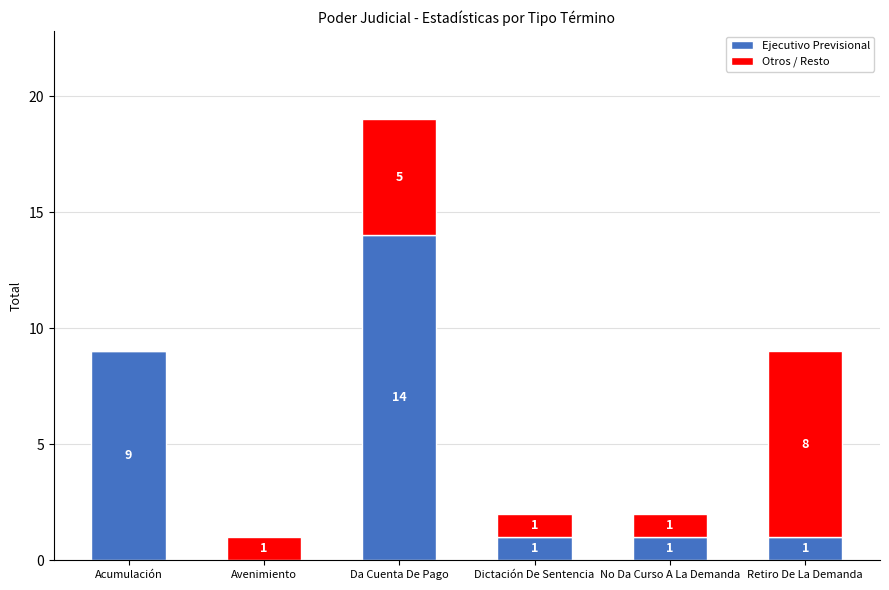

The Ejecutivo Previsional series shows 6 at Da Cuenta De Pago. True or false?

False